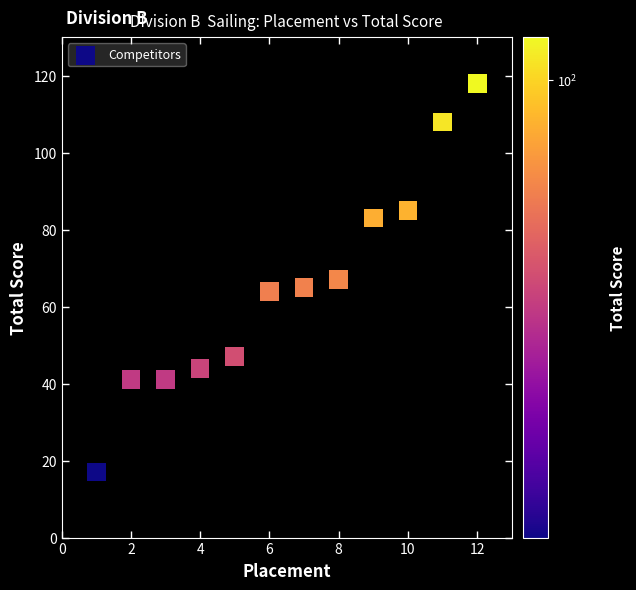

What is the average Y value?

65